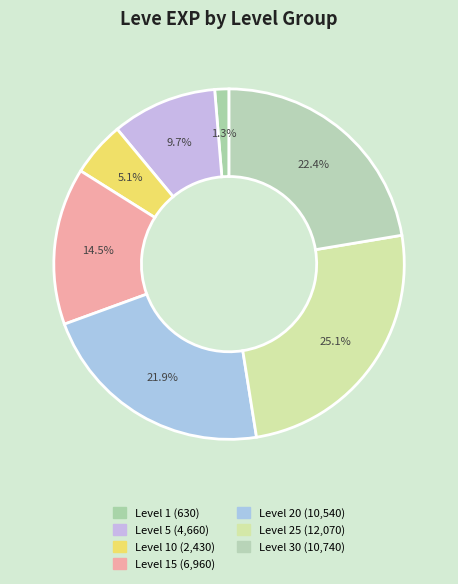

How many slices are in this pie chart?

7